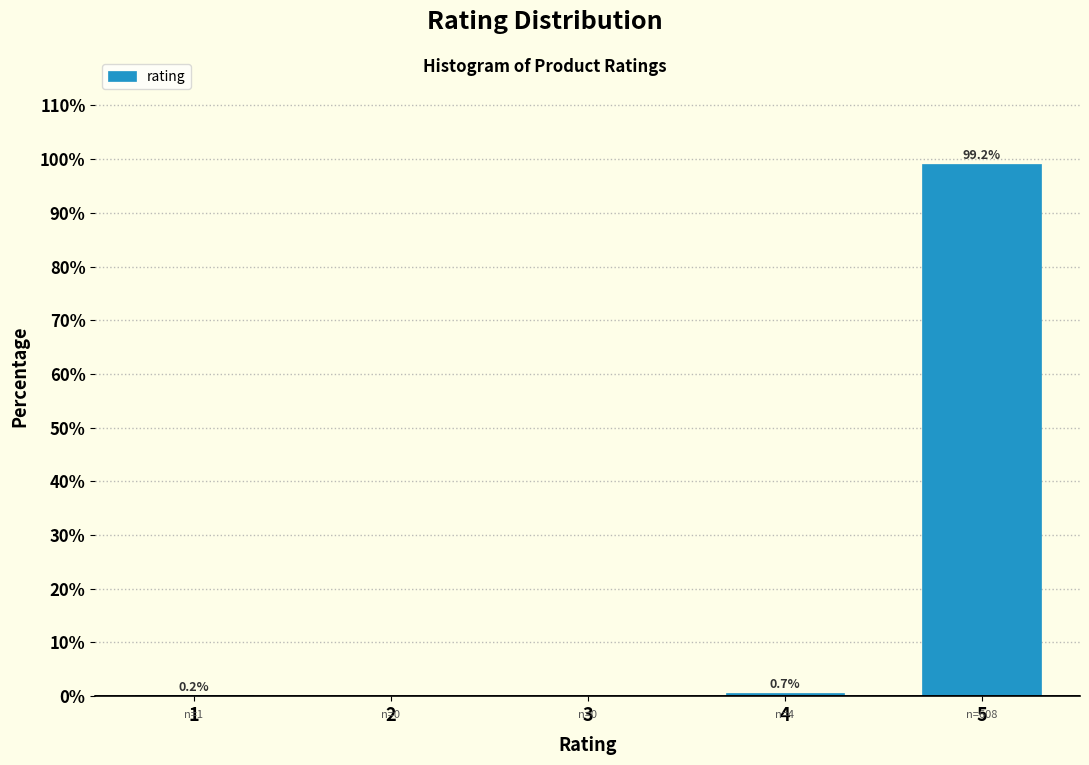

Reading left to right, list all the values displayed in this chart.

1=0.2	2=0.0	3=0.0	4=0.7	5=99.2